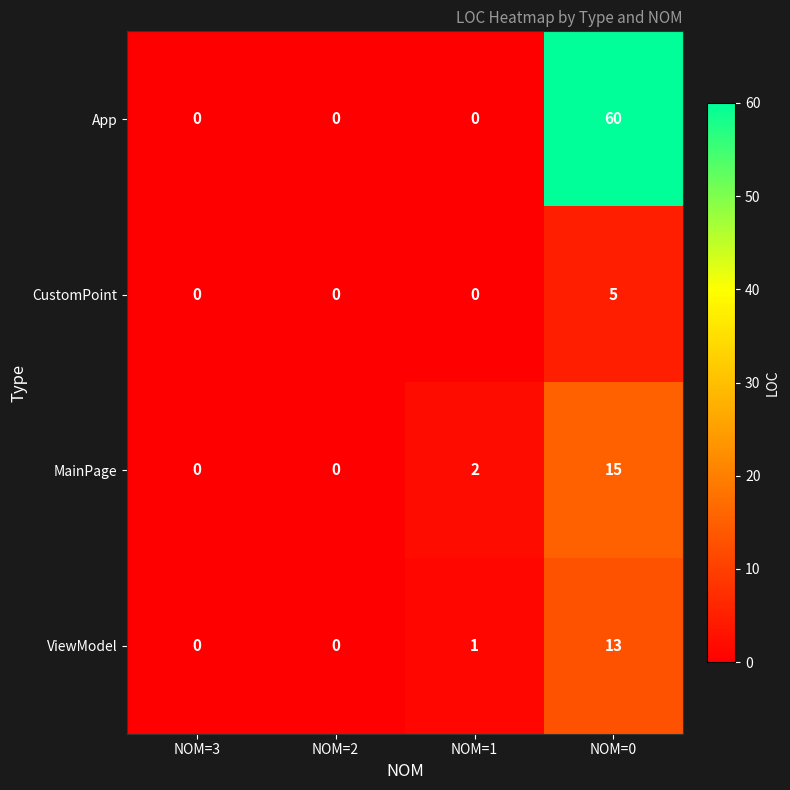

Which series changed the most between NOM=3 and NOM=1?

MainPage